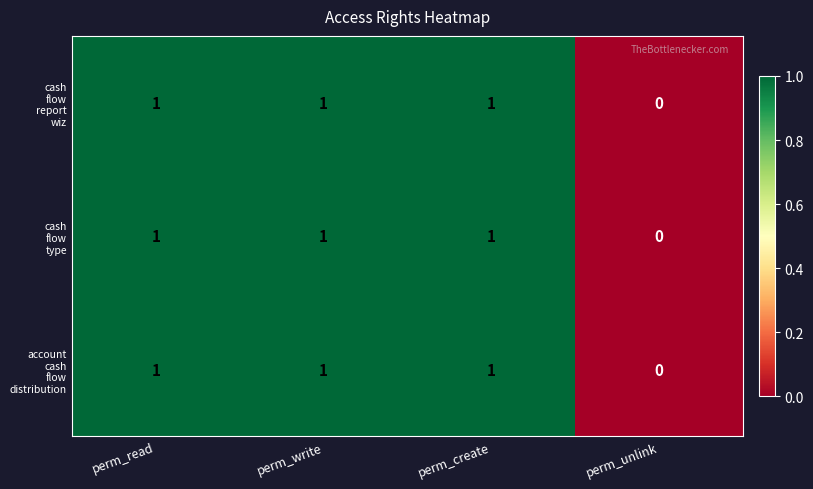

What is the total value across all series at perm_create?

3